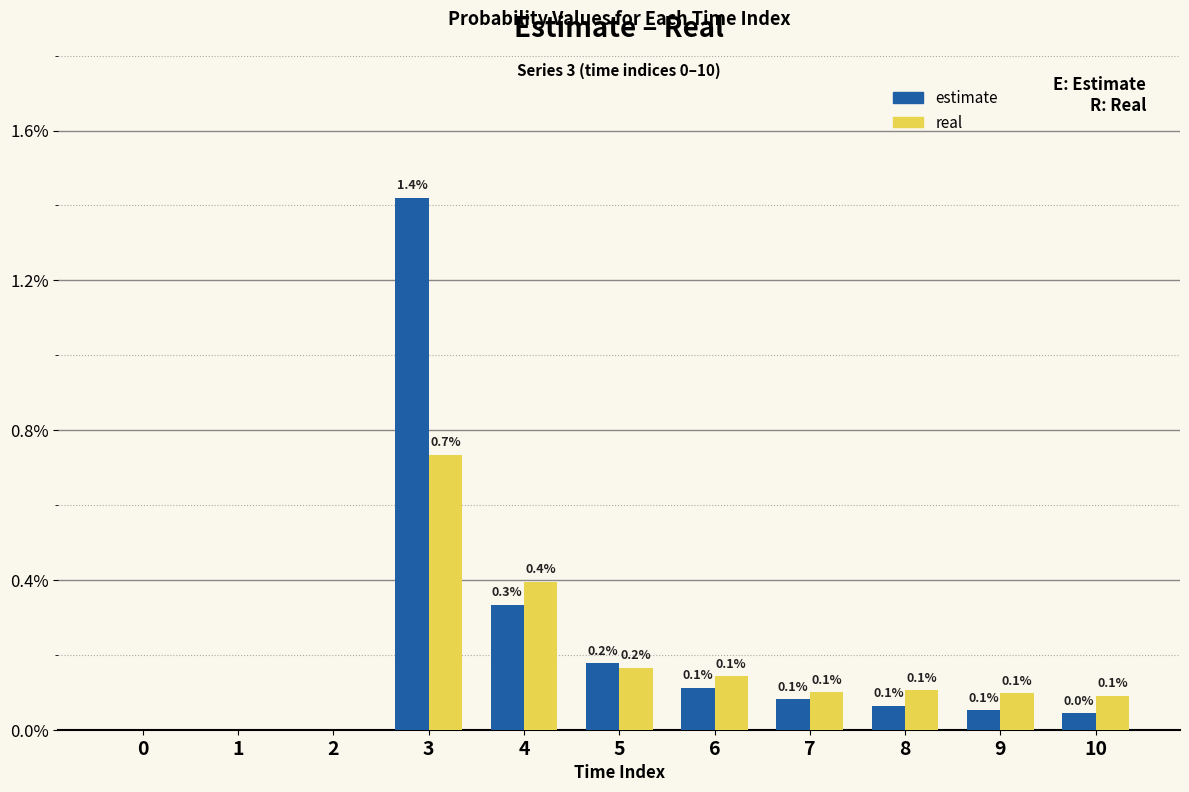

At how many categories does at least one series exceed 0?

8